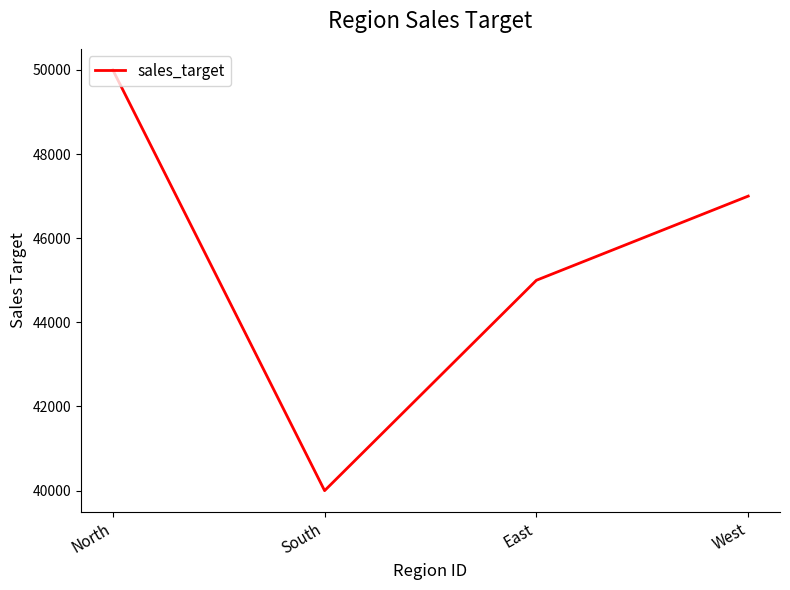

How many series are shown in this chart?

1